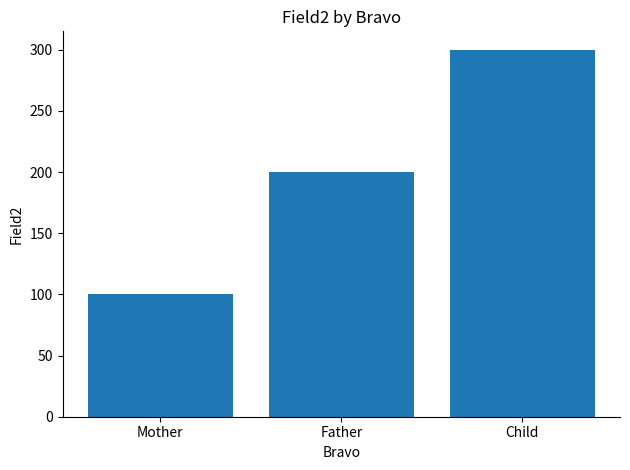

What is the approximate value at Child?

300